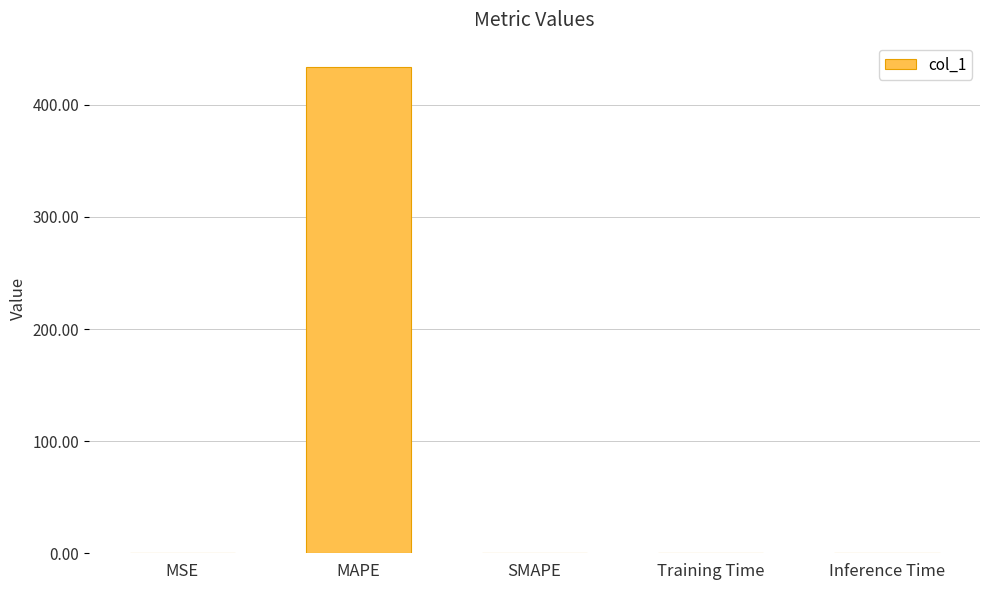

What is the greatest value displayed?

433.7